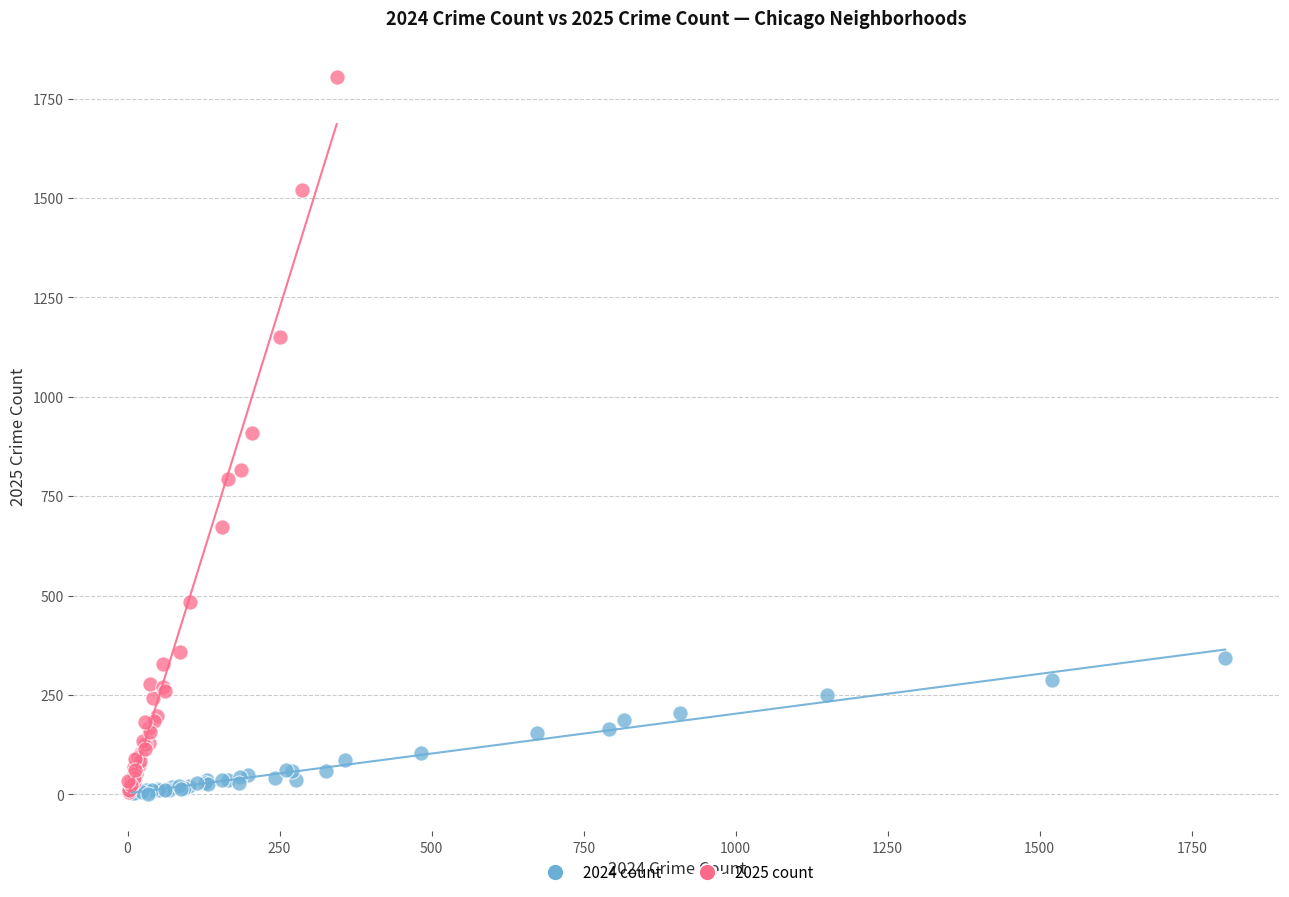

Which series contains the highest Y value?

2025 count